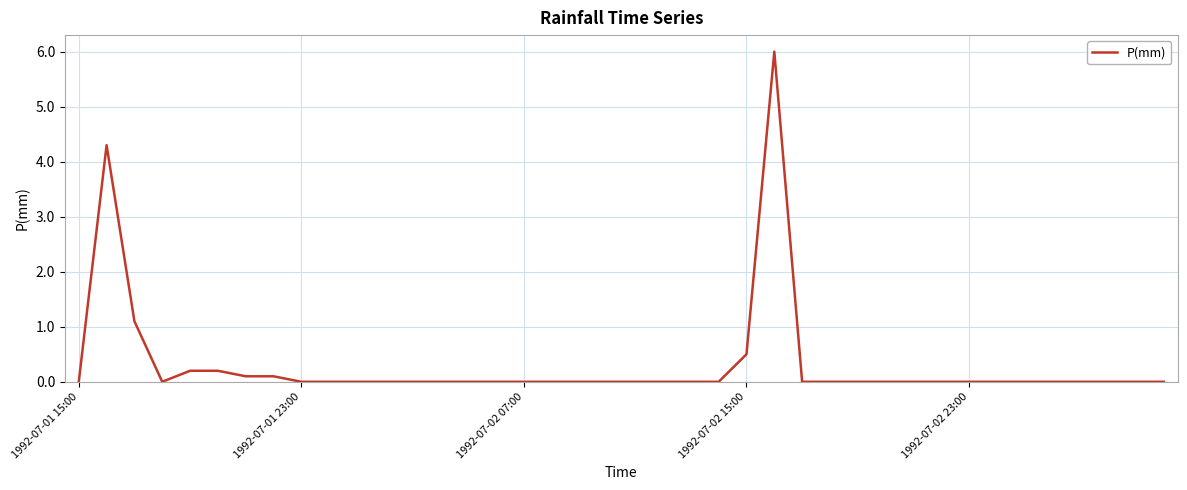

What is the maximum value shown in the chart?

6.0